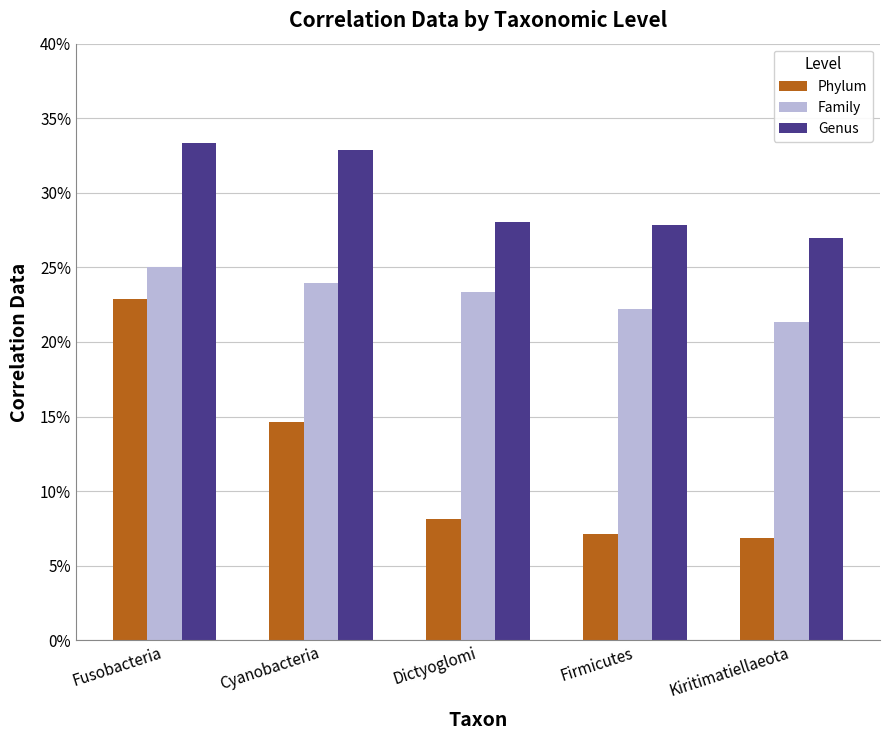

Which category has the lowest value in the Family series?

Kiritimatiellaeota